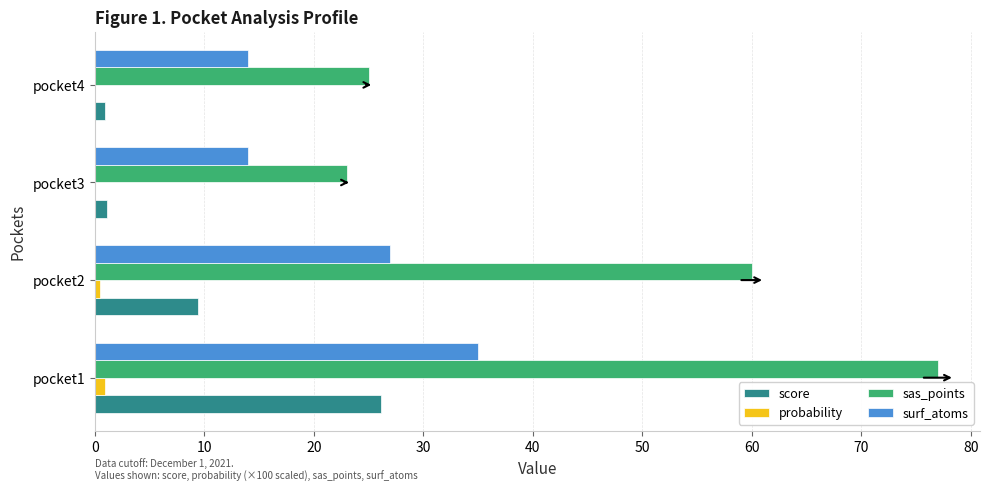

Between pocket2 and pocket4, which series saw the biggest shift?

sas_points